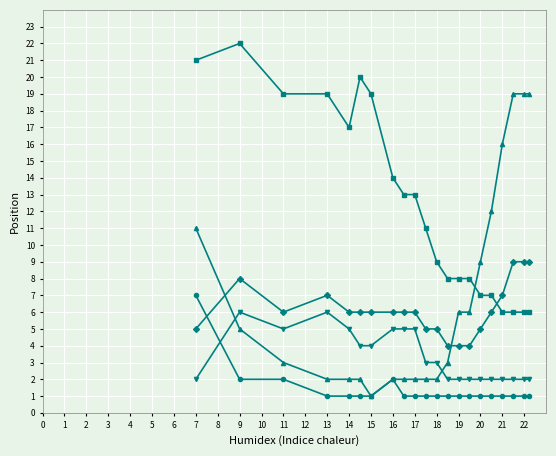

What is the maximum value shown in the chart?

22